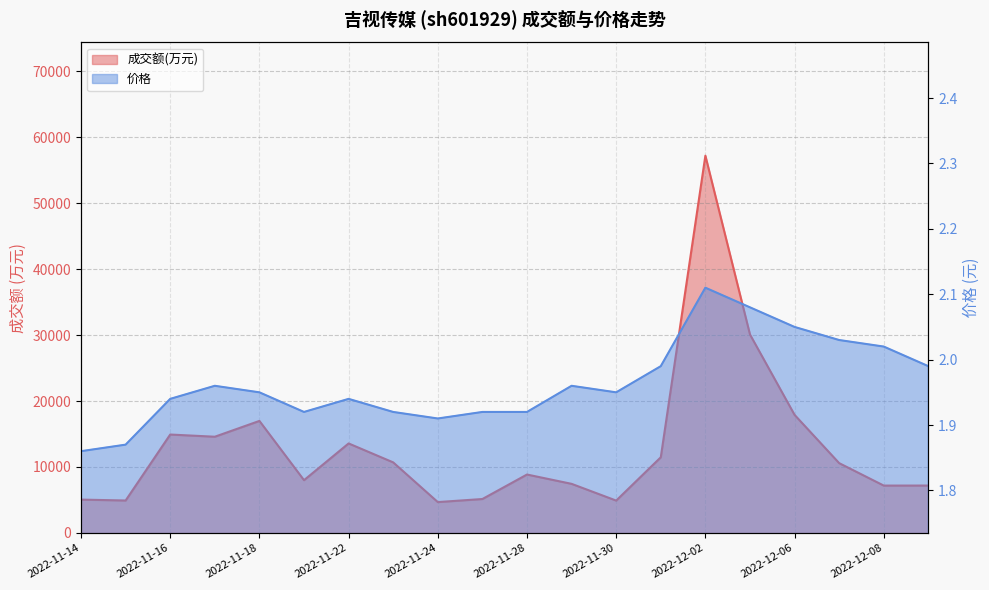

Rank the series by their average value, from lowest to highest.

价格, 成交额(万元)